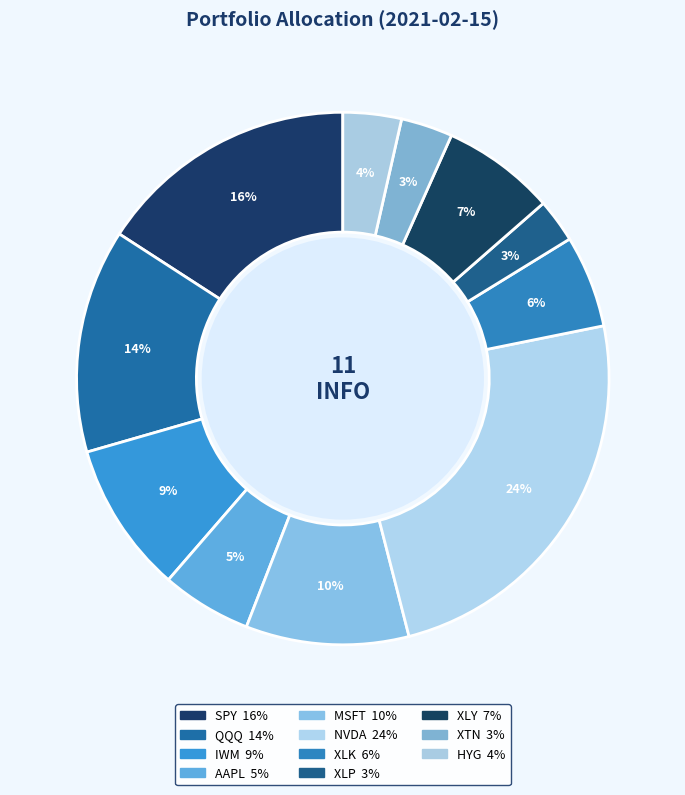

Which has a higher value, XLK or AAPL?

XLK